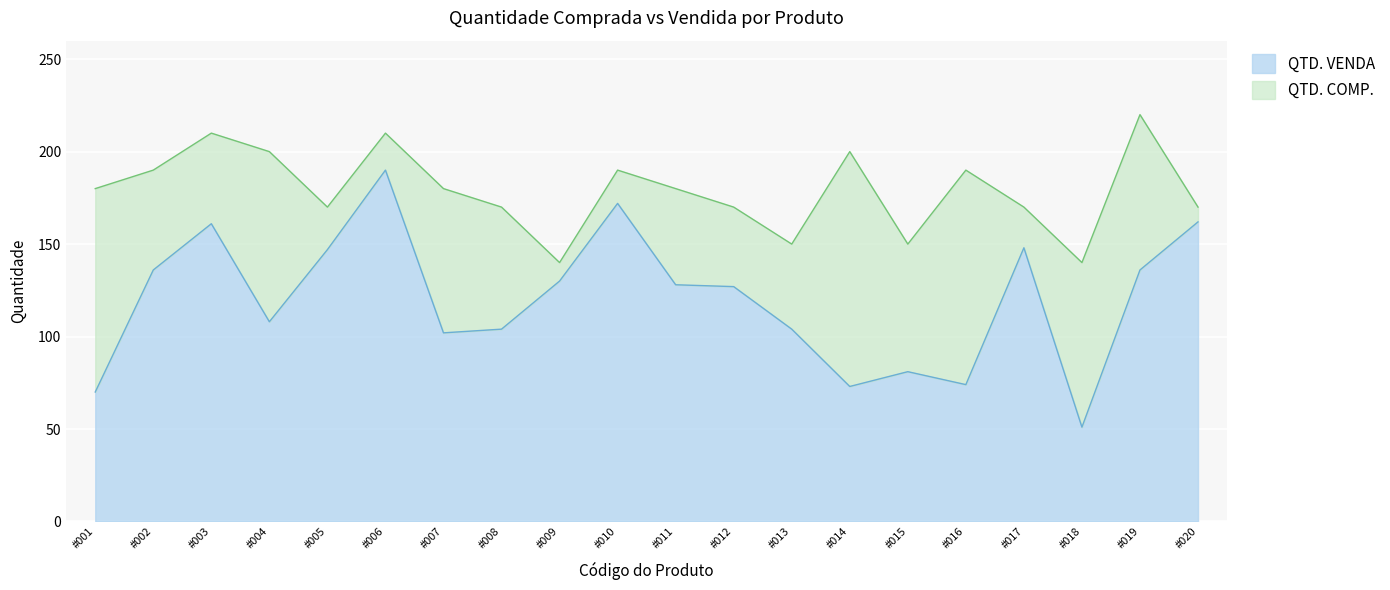

What is the highest value of the QTD. COMP. series?

220